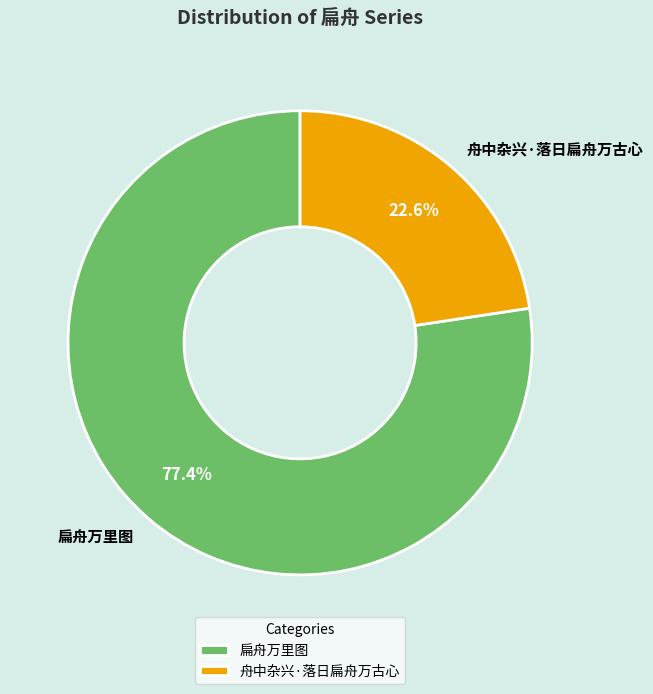

What percentage do 扁舟万里图 and 舟中杂兴·落日扁舟万古心 together represent?

100.0%